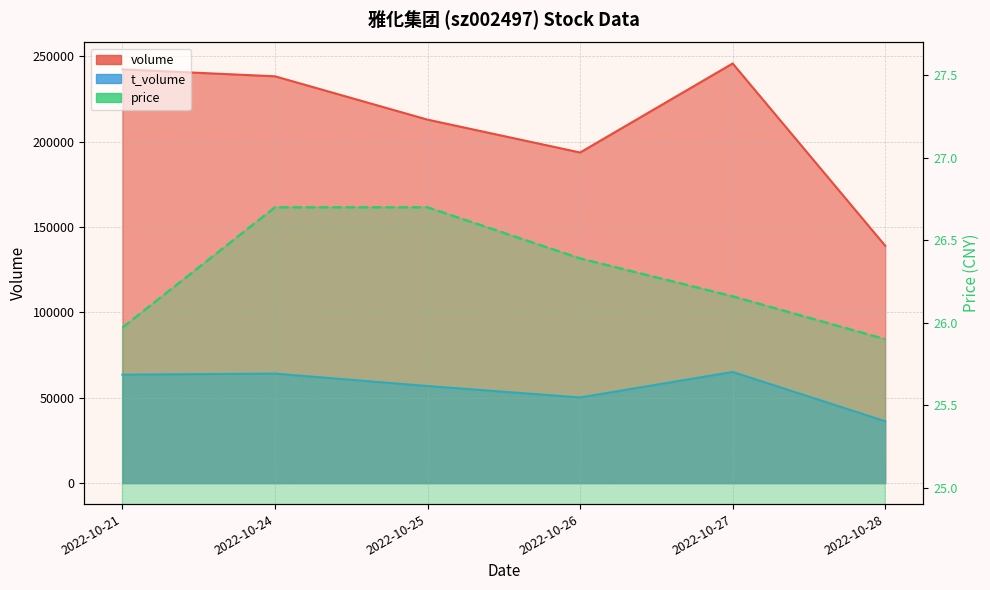

Which series has the largest total across all categories?

volume